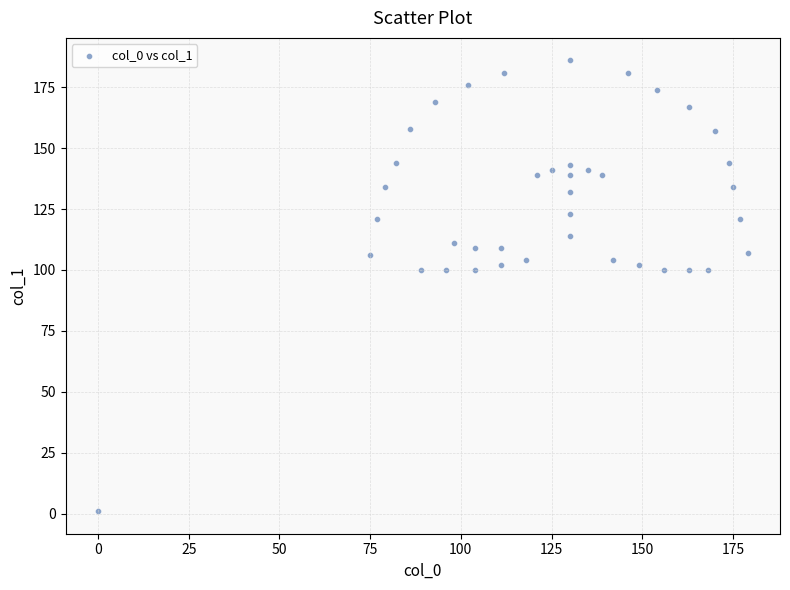

What is the range of X values (max minus min)?

179